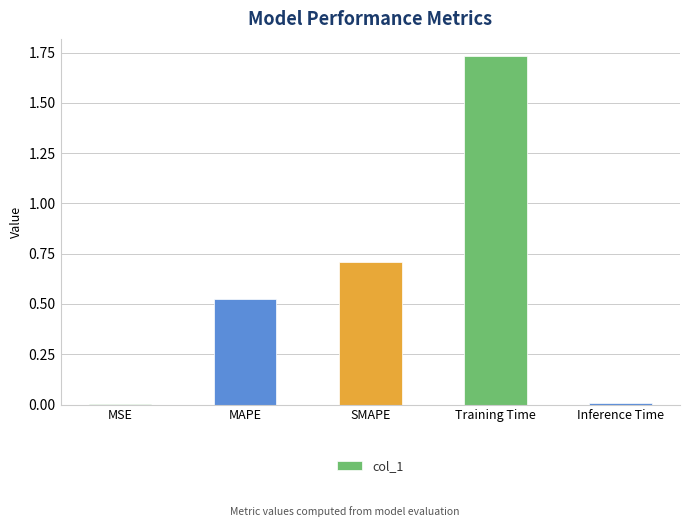

Between MAPE and Inference Time, which is larger?

MAPE